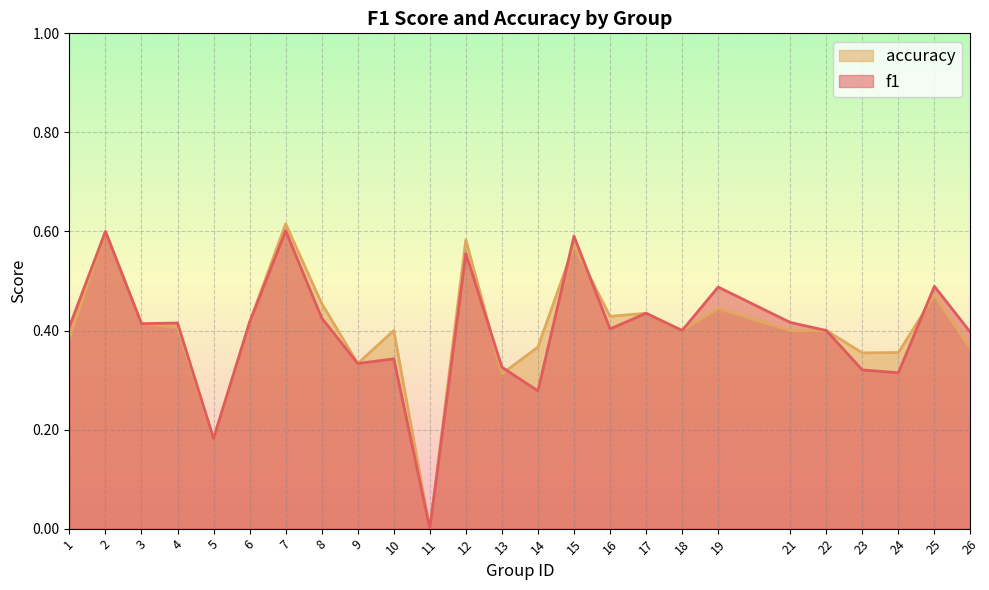

True or false: accuracy has a value of 0.4 at 7.

False